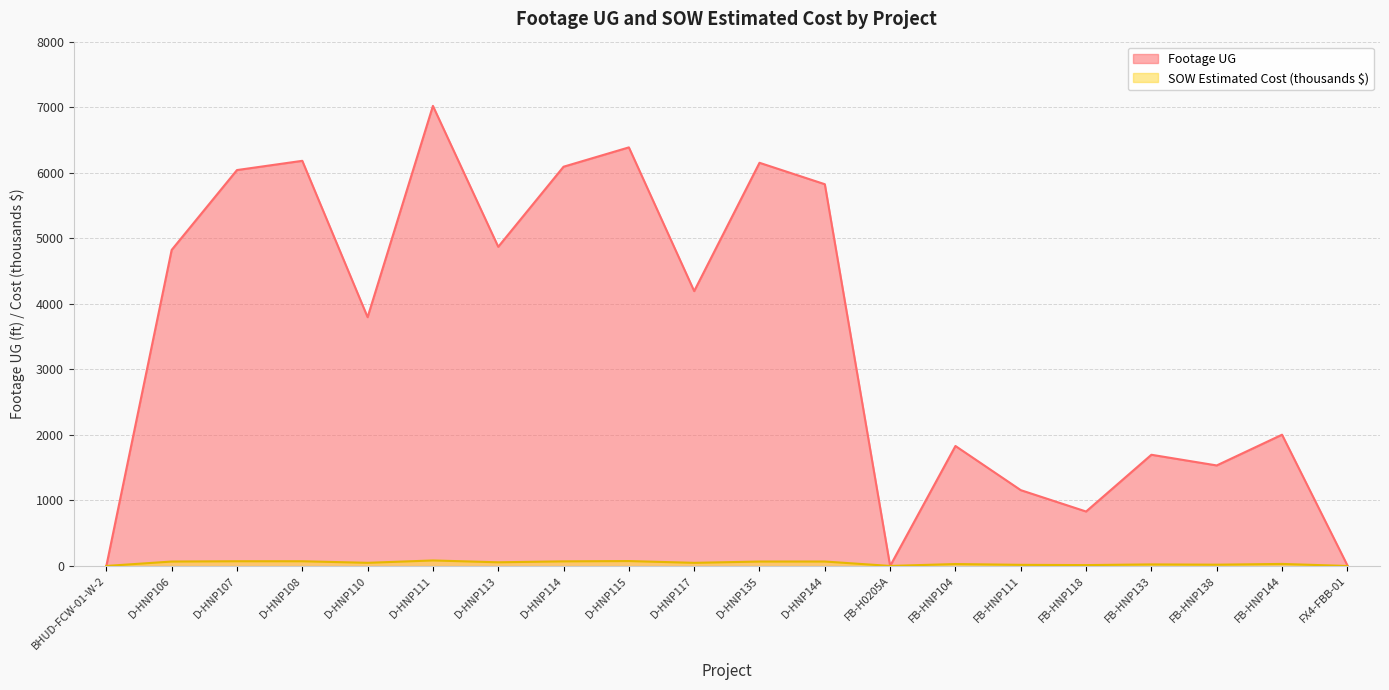

What is the average value of the SOW Estimated Cost series?

43.3